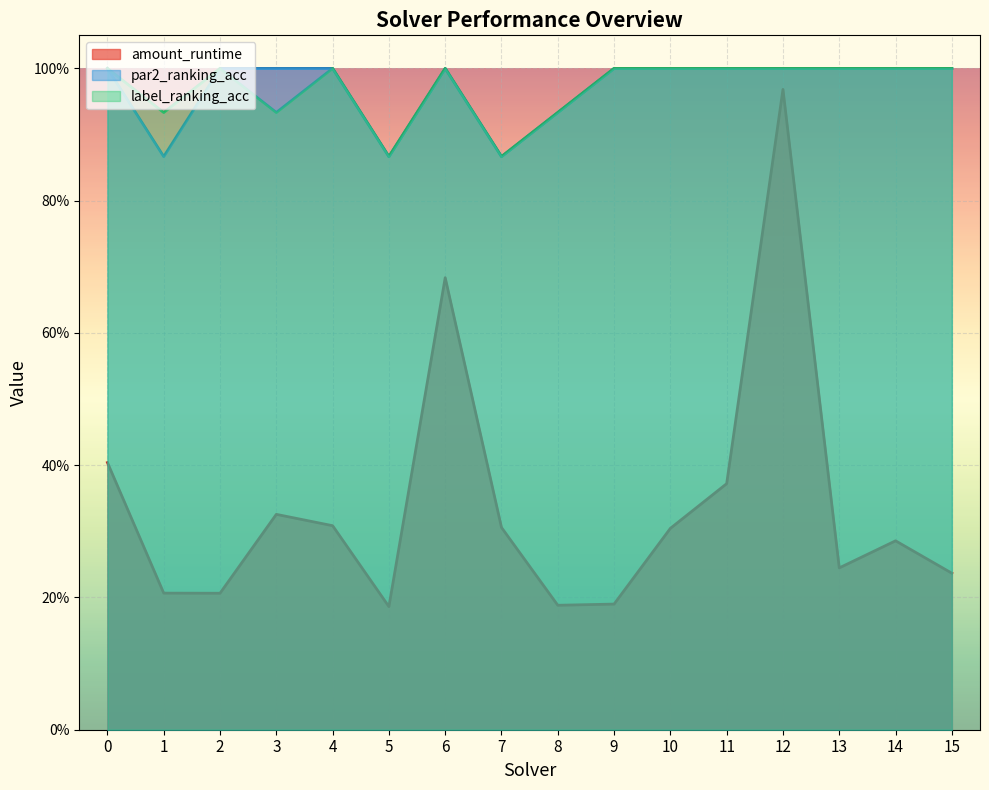

Where is the first local minimum for amount_runtime?

2